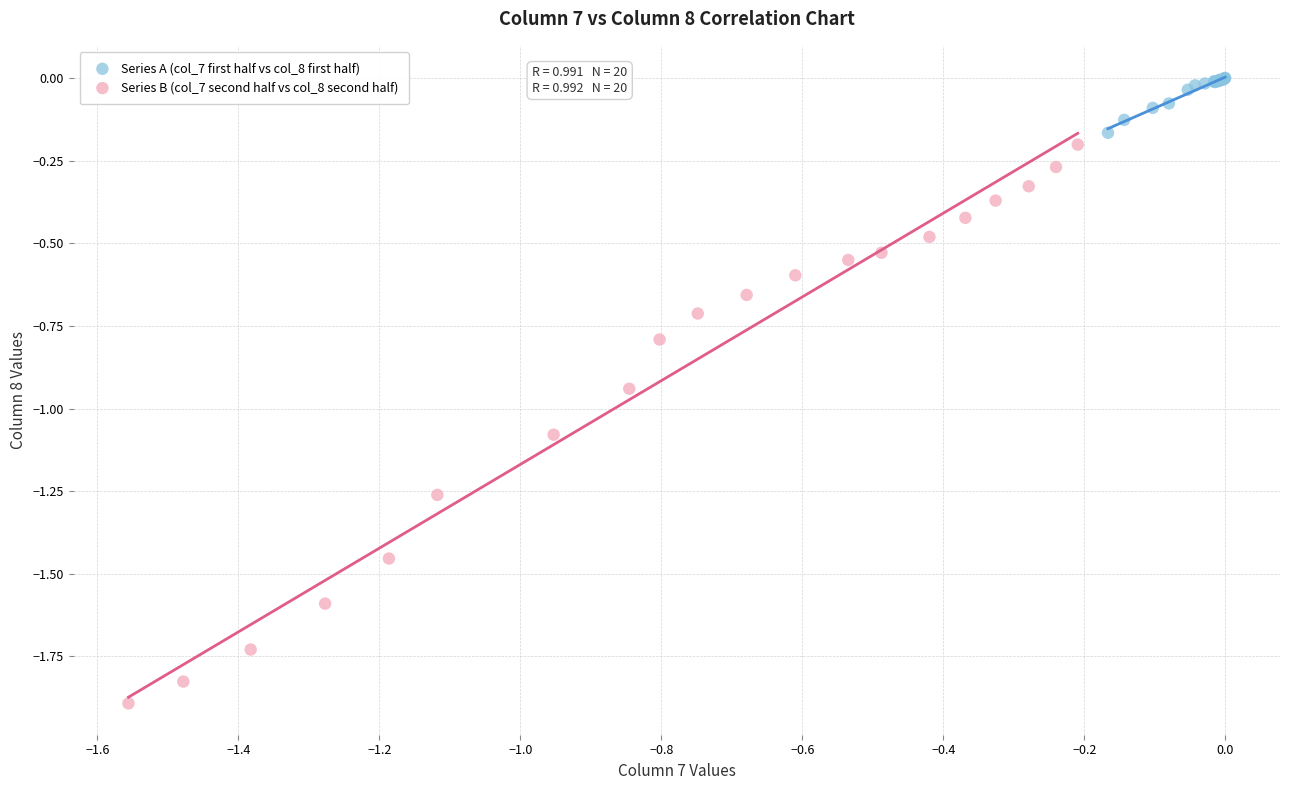

Which series has the widest spread of Y values?

Series B (col_7 second half vs col_8 second half)